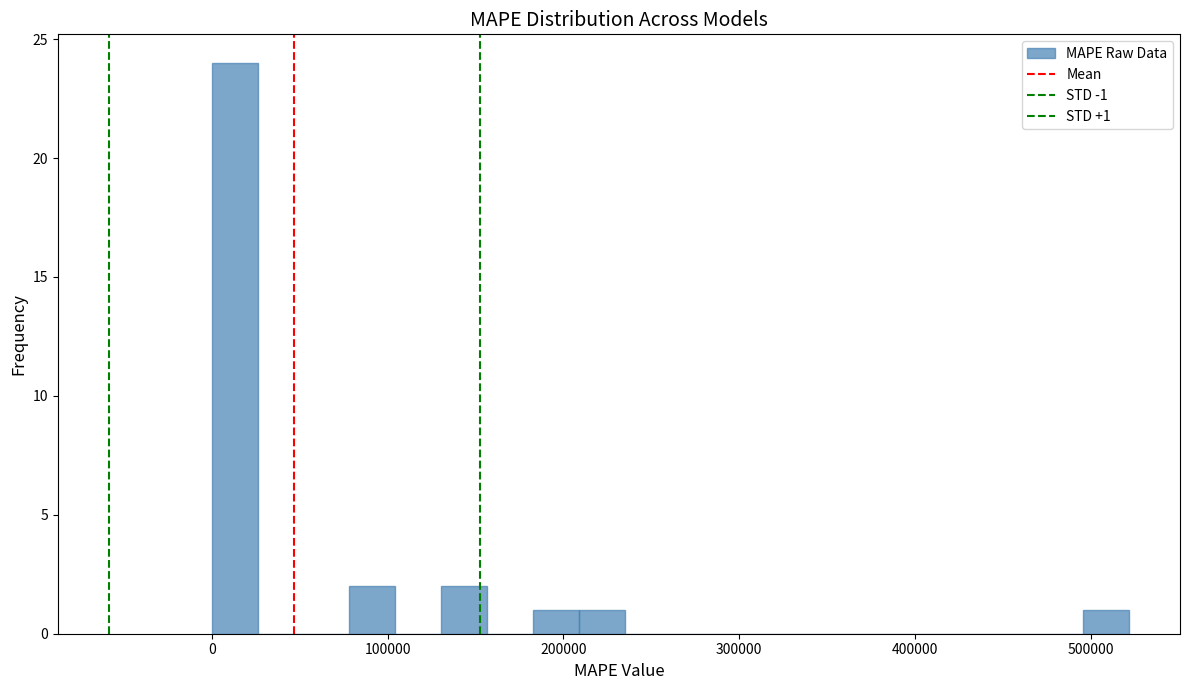

Read against the x-axis, roughly where is the centre of the tallest bar?

10000